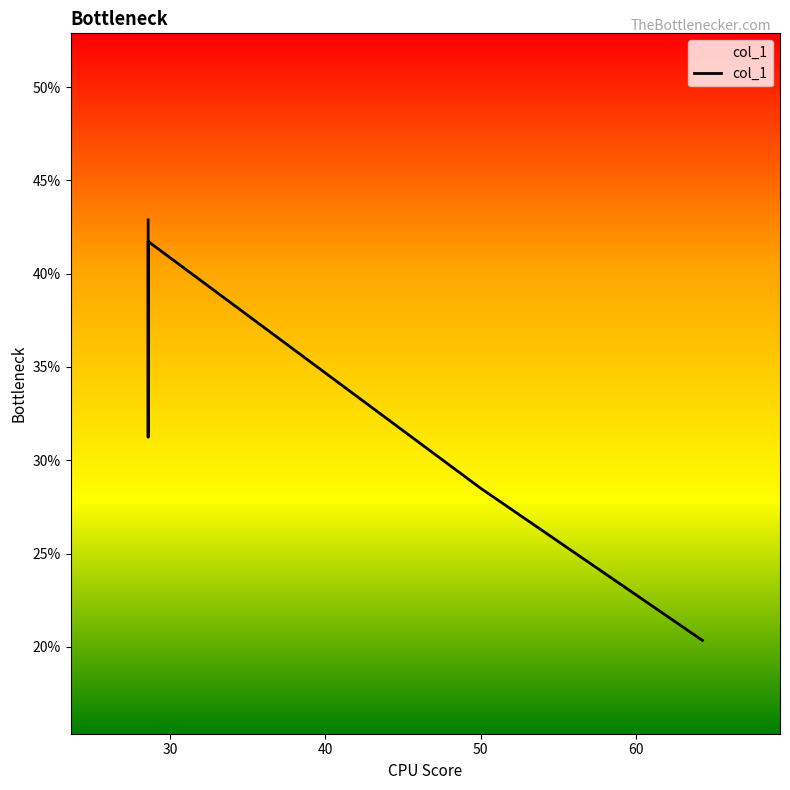

How many lines are shown in the chart?

1